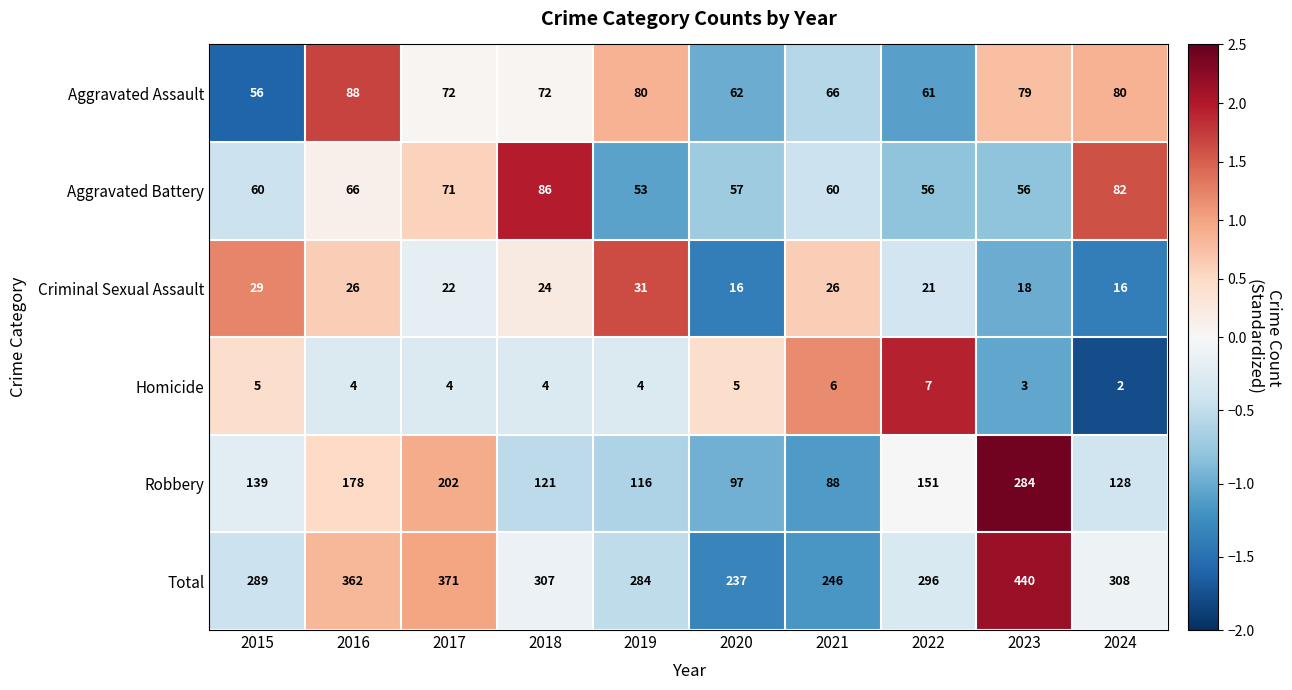

What is the difference between the highest and lowest values at 2024?

306